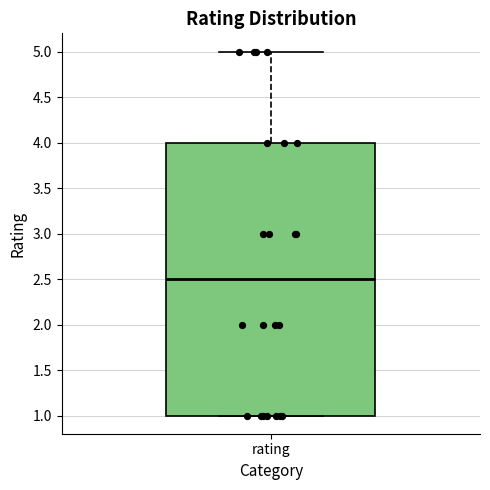

Transcribe this box plot: give where the median line is, the range the box spans, and where the two whiskers end, as read against the y-axis. The values are not printed on the chart, so give them approximately, as read against the axis.

median 2.5, box 1.0 to 4.0, whiskers 1.0 to 5.0